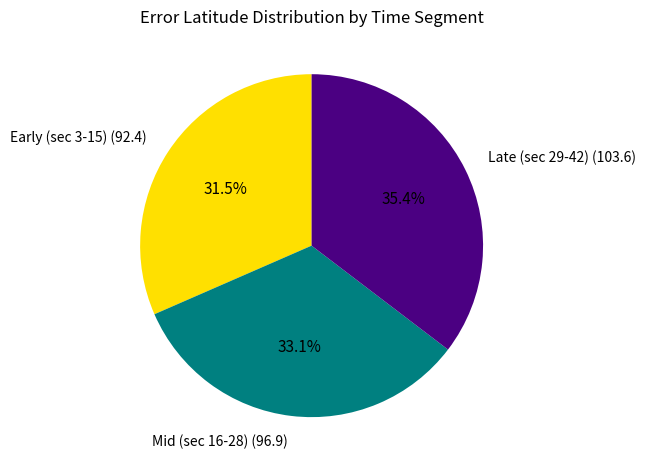

What is the total percentage of Late (sec 29-42) (103.6) and Mid (sec 16-28) (96.9)?

68.5%